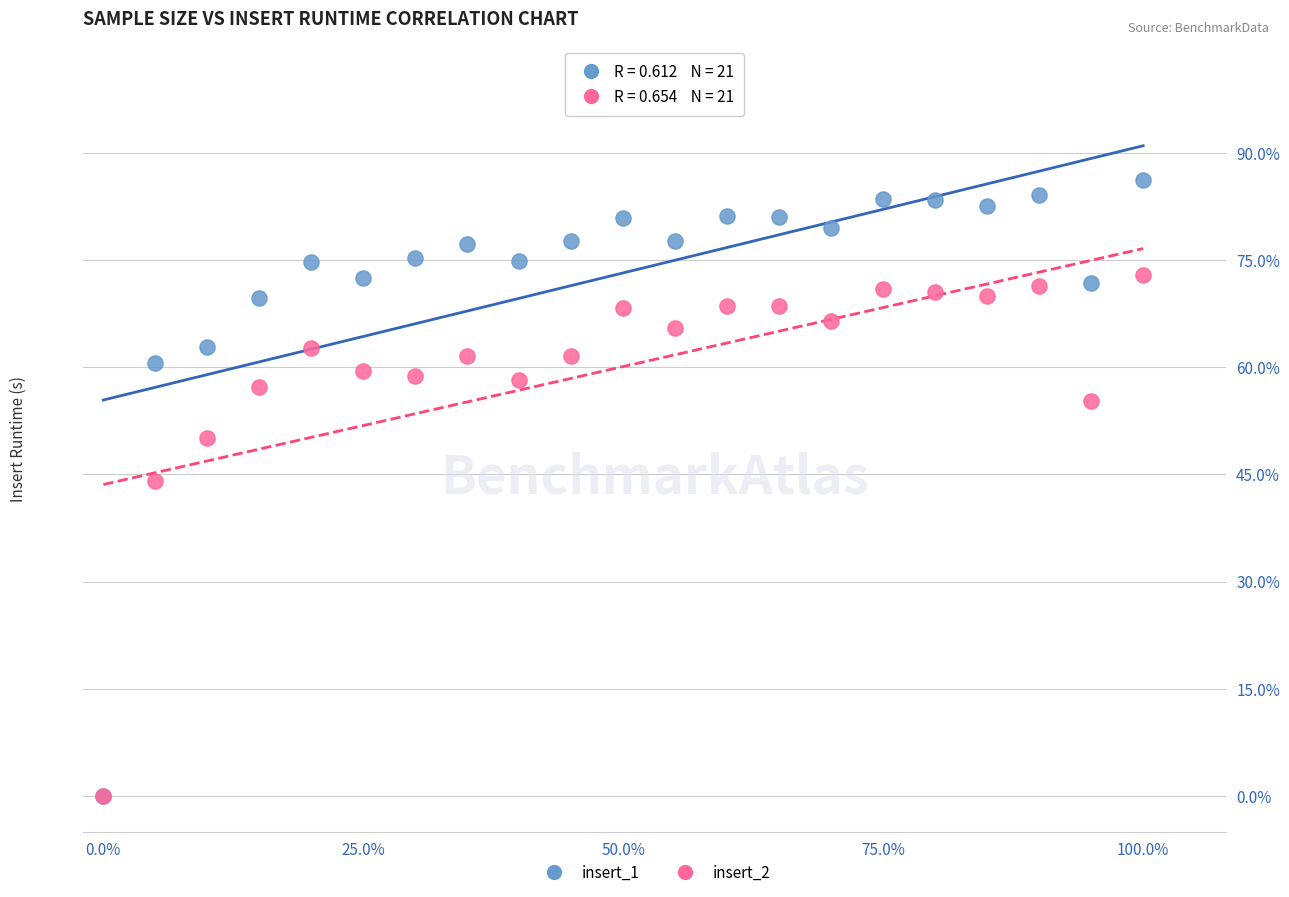

What are all the series names shown in the legend?

insert_1, insert_2